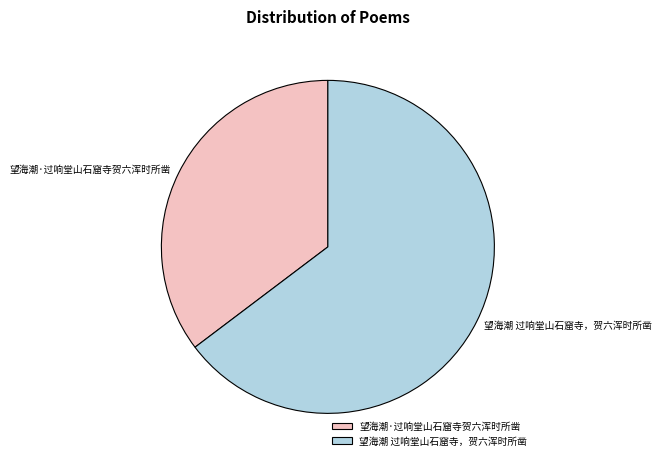

Is the sum of 望海潮·过响堂山石窟寺贺六浑时所凿 and 望海潮 过响堂山石窟寺，贺六浑时所凿 greater than half?

Yes